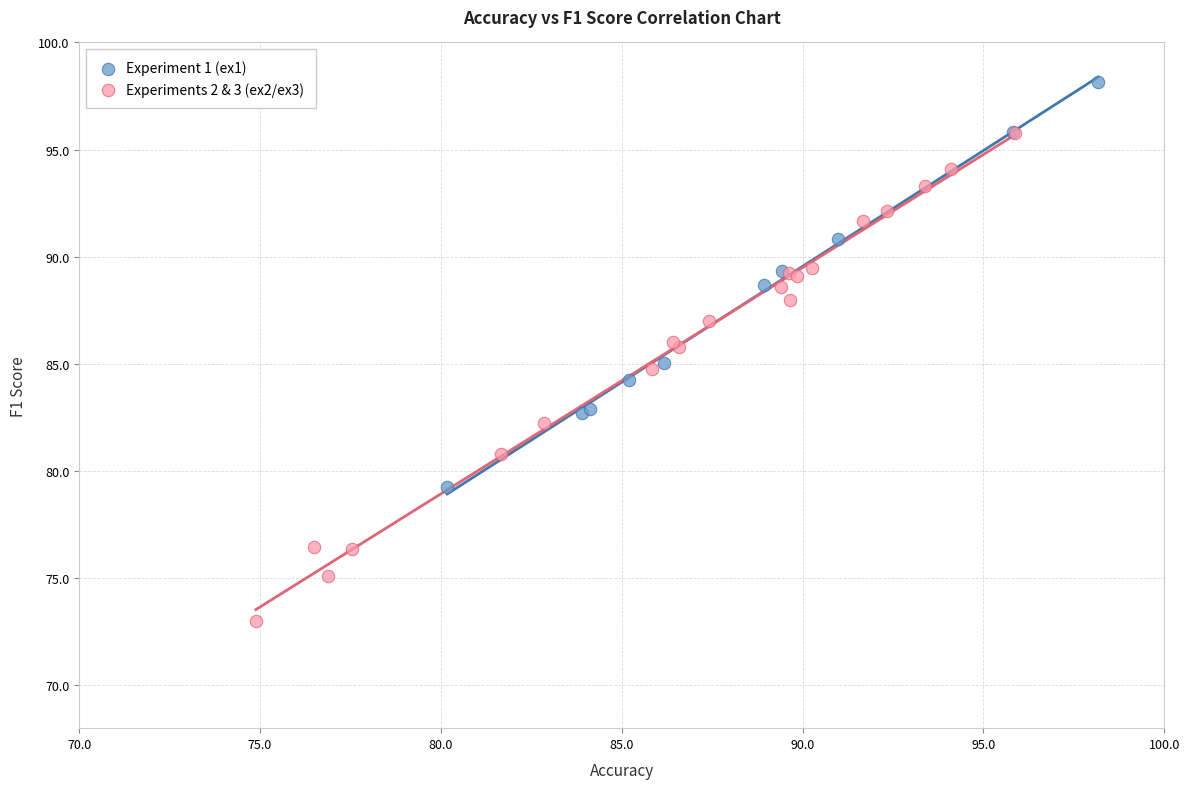

Which series reaches the minimum Y coordinate?

Experiments 2 & 3 (ex2/ex3)